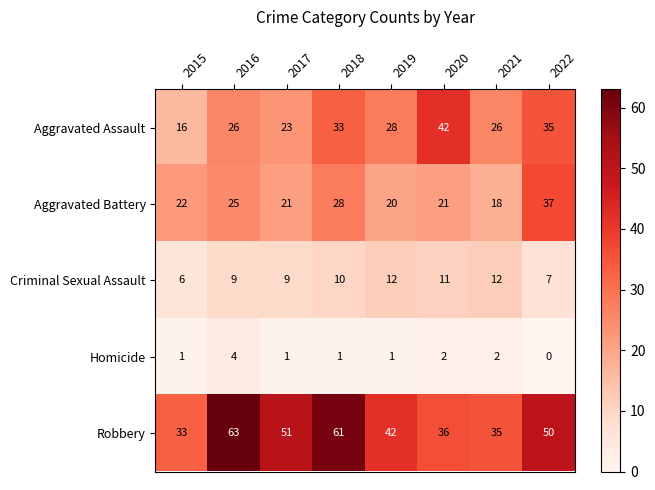

Which series changed the most between 2017 and 2019?

Robbery